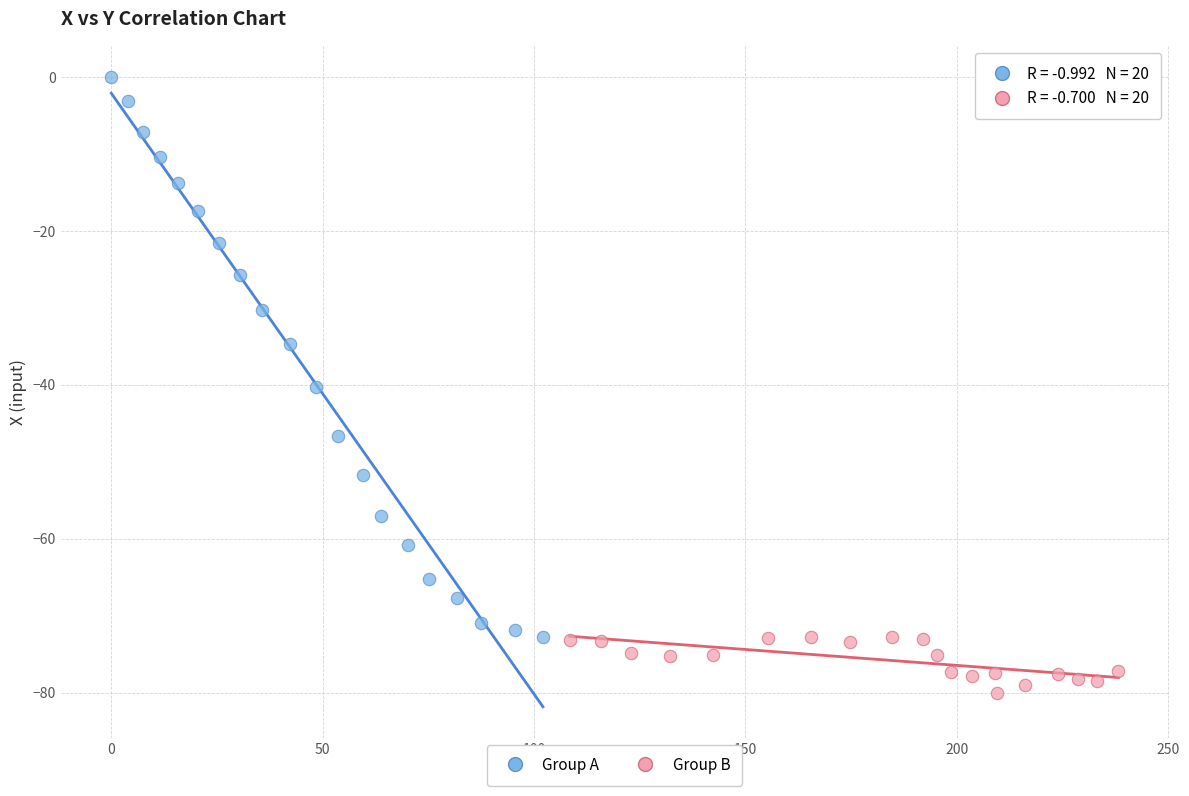

Which series has the widest spread of Y values?

Group A